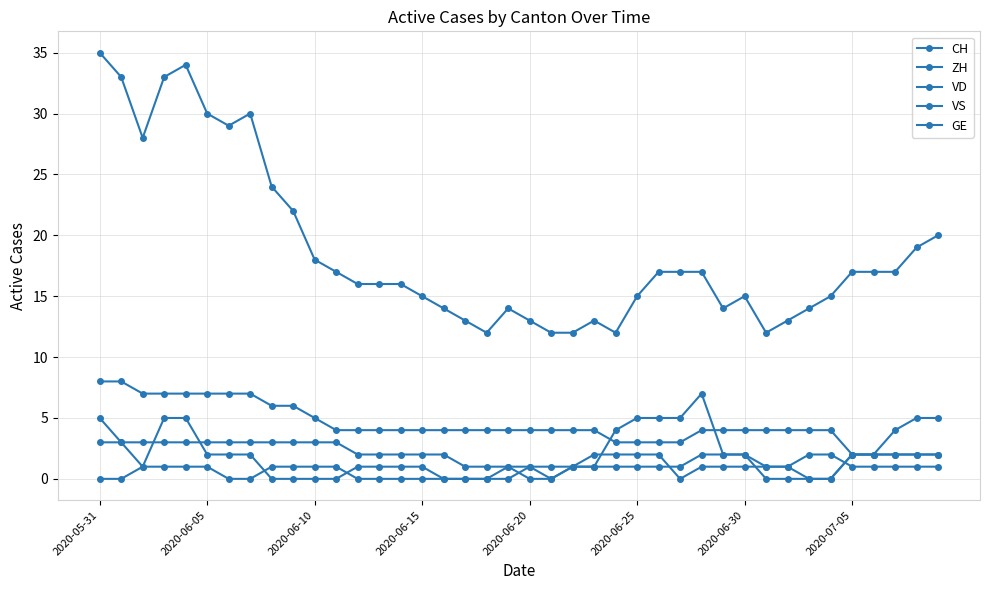

How many lines are shown in the chart?

5